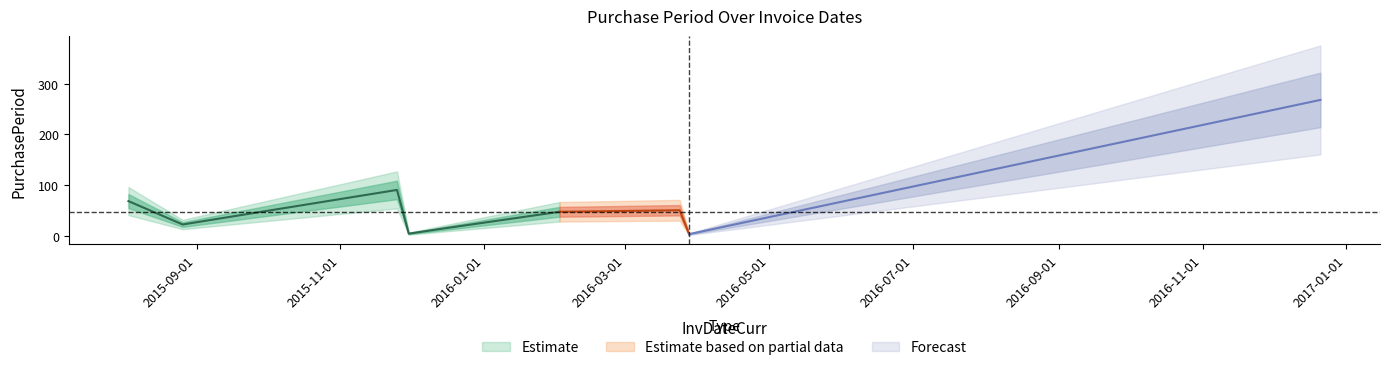

Where does the data first go above 48?

2015-08-03